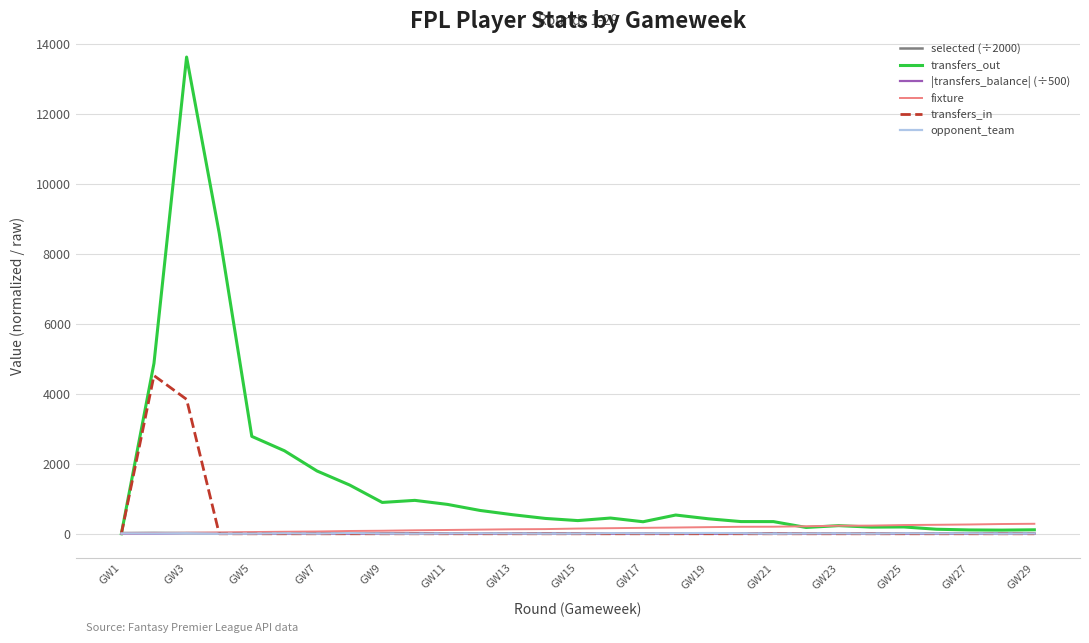

Which series ends up on top after the final intersection of opponent_team and transfers_in?

opponent_team